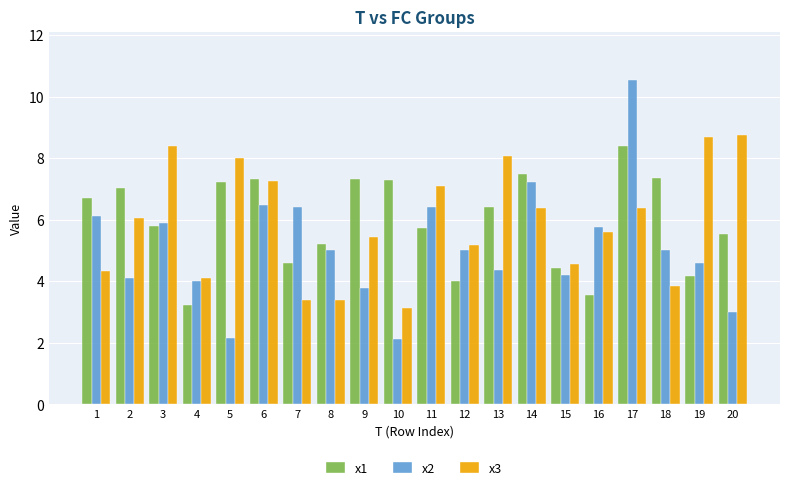

How many values in the x3 series exceed 6?

10